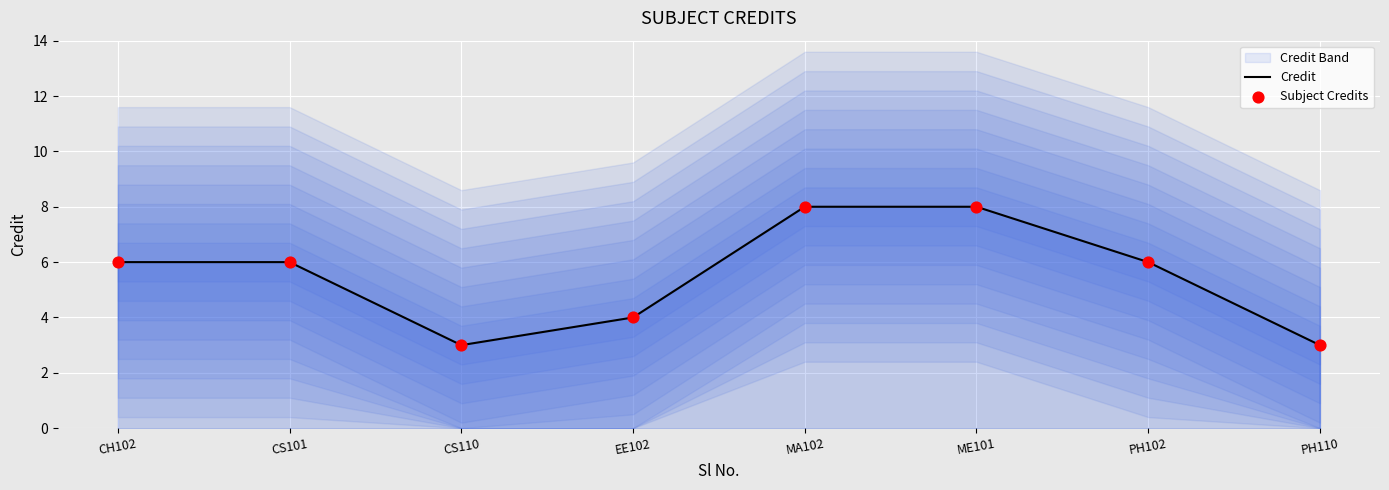

What is the total value across all series at PH102?

12